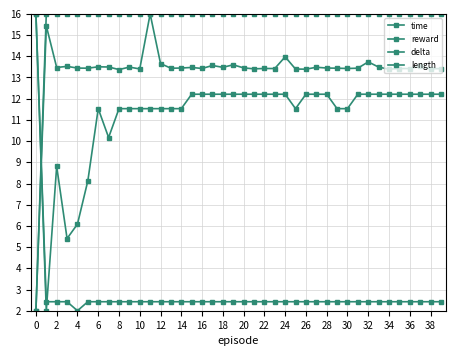

Is this an area chart (filled region under the line)?

No